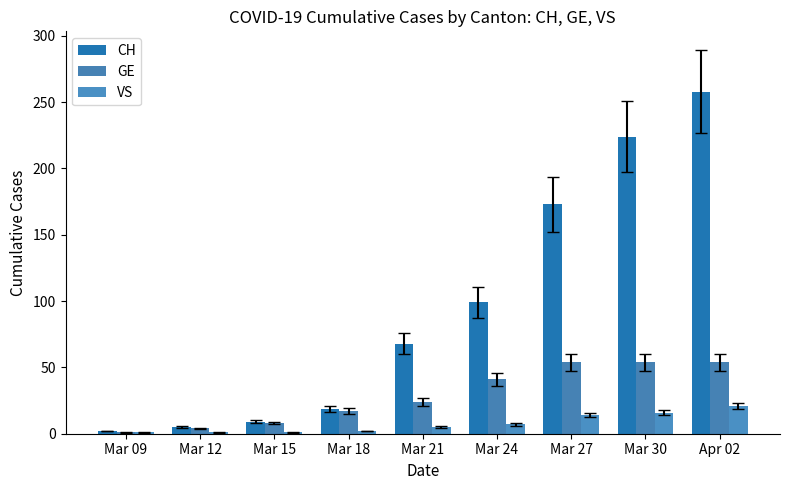

Between Mar 27 and Mar 30, which is larger?

Mar 30